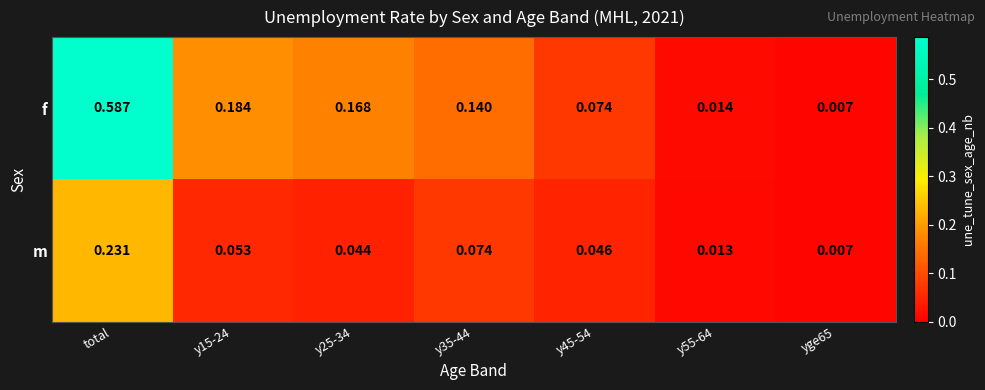

Which category has the highest value in the m series?

total